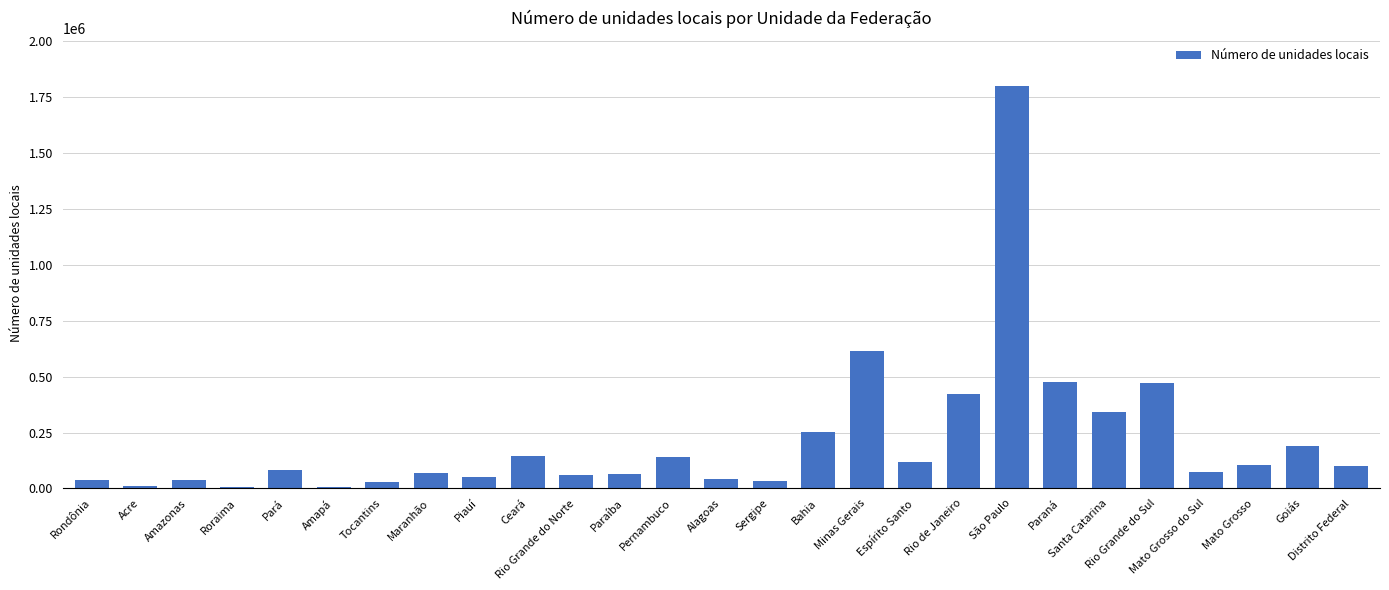

What is the label of the 4th bar from the left?

Roraima